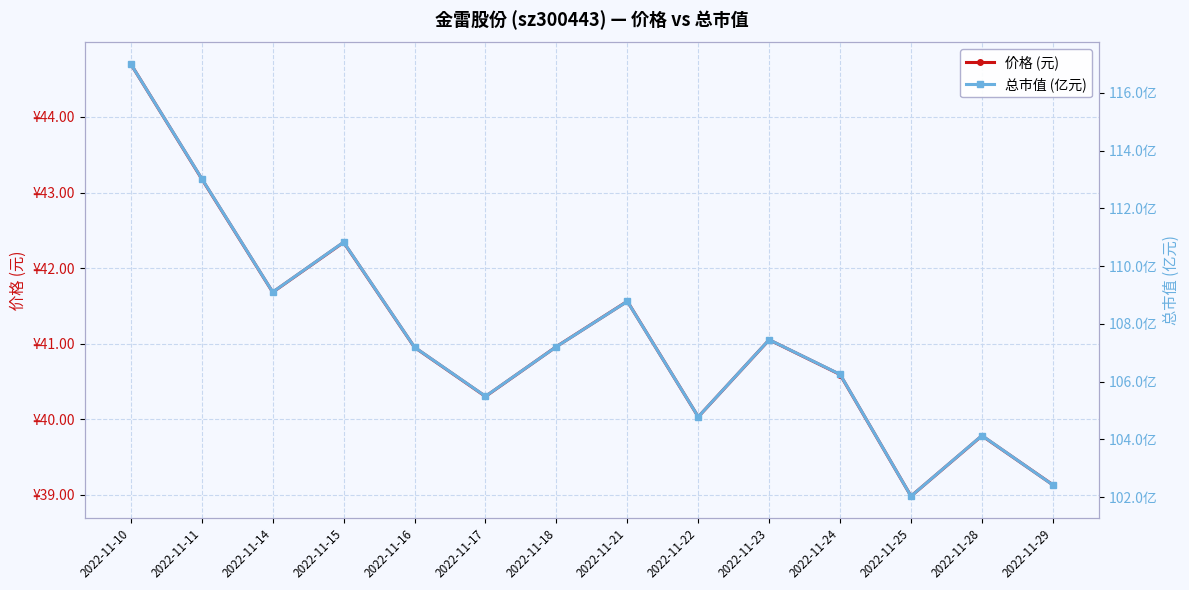

Read the 价格 (元) value at 2022-11-15.

42.3